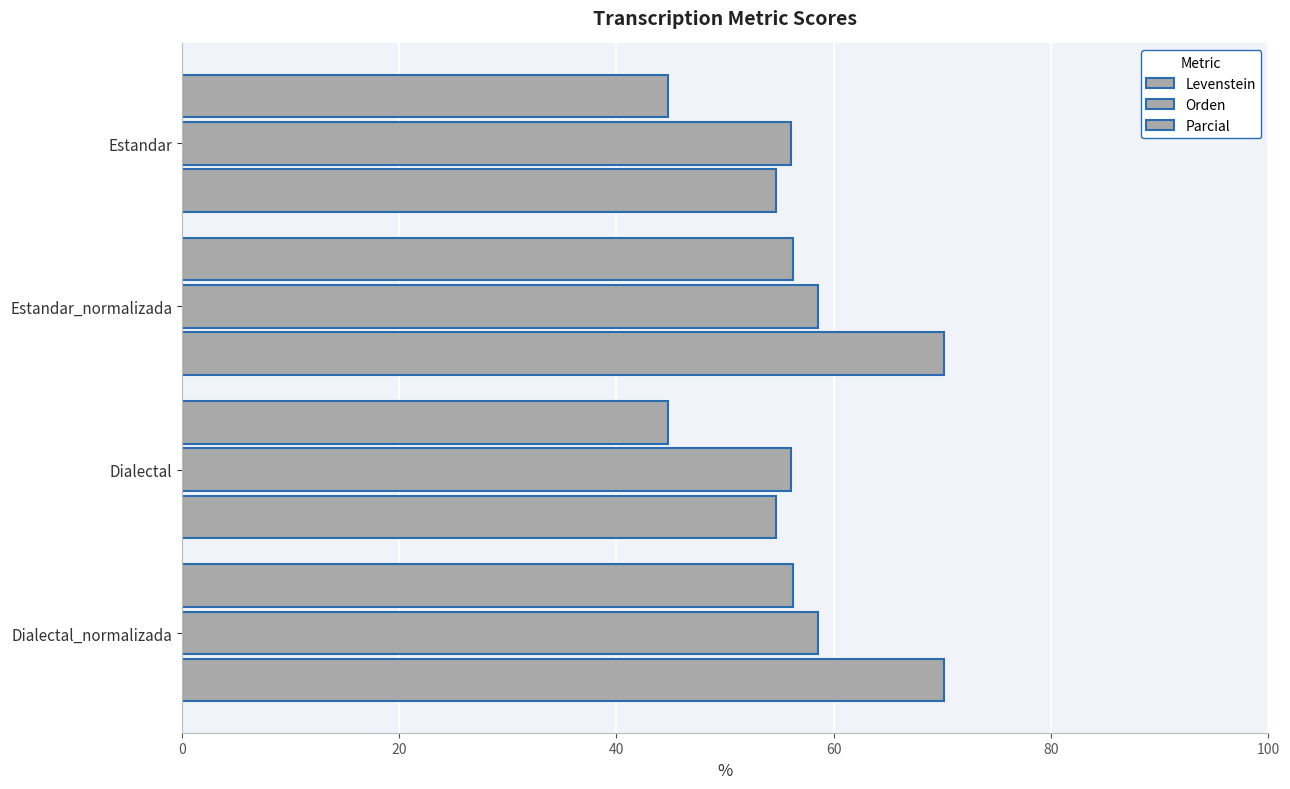

How many categories are shown in the chart?

4